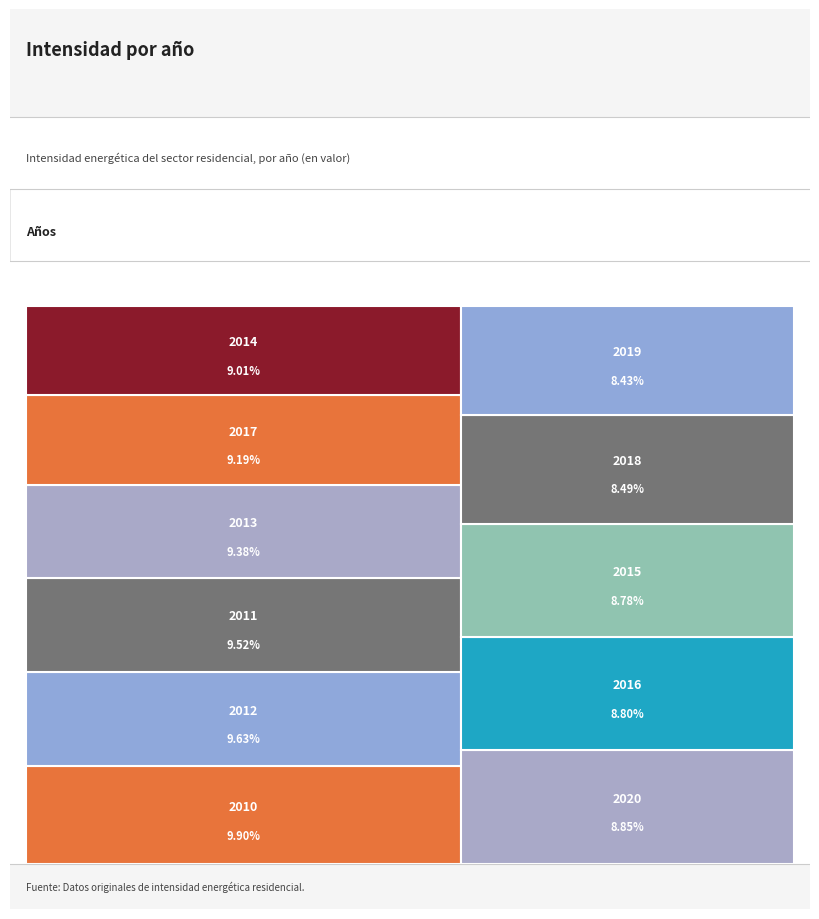

What is the change in value from 3 to 9?

-1.6